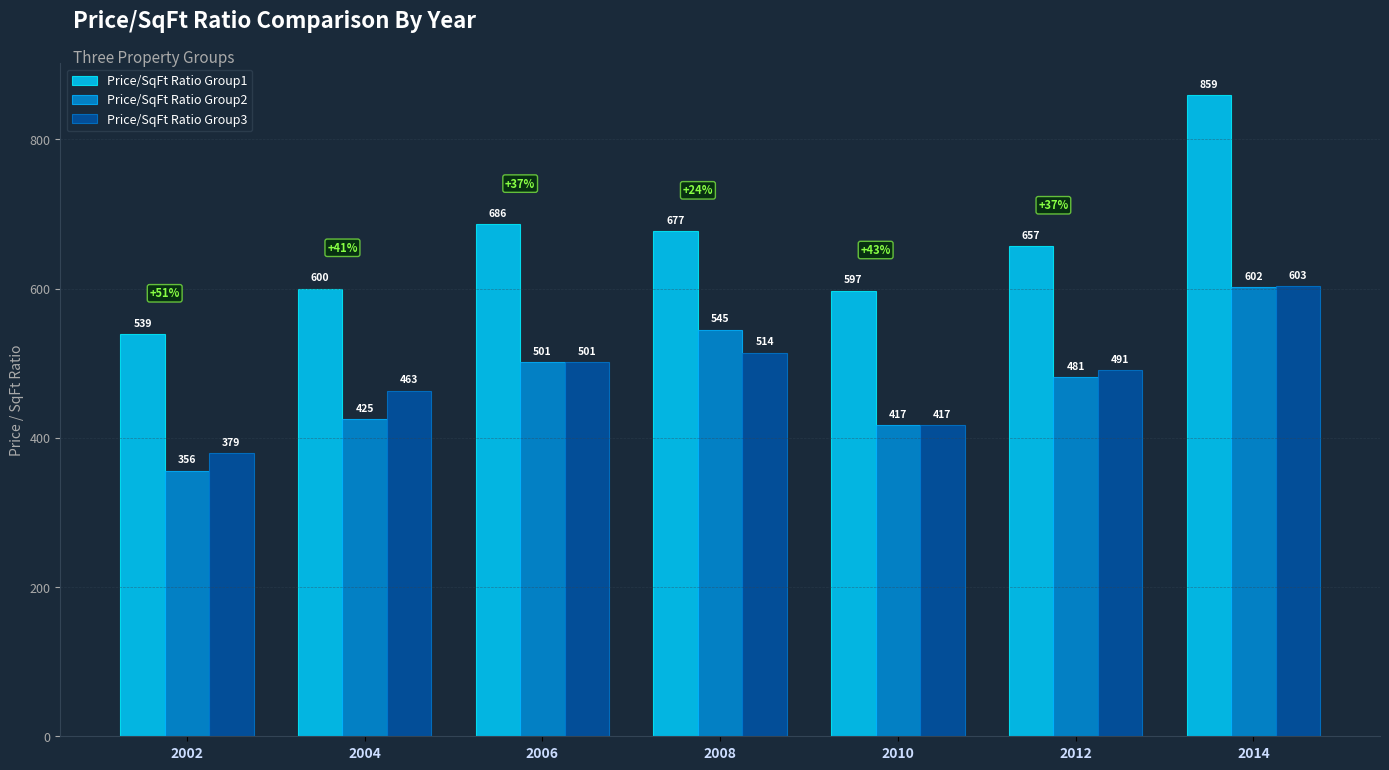

The value of Price/SqFt Ratio Group3 at 2004 is 153. True or false?

False